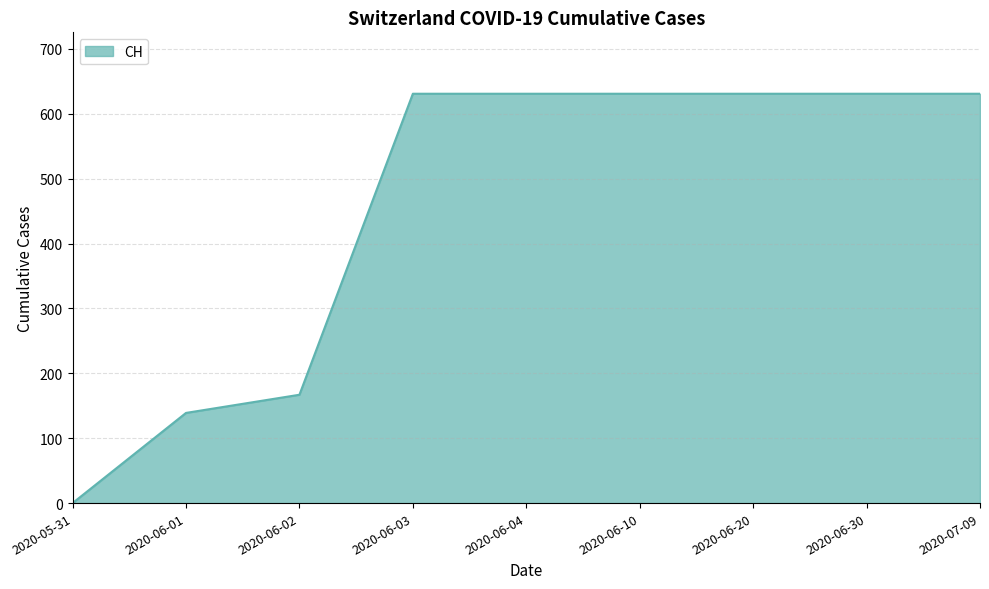

What is the maximum value shown in the chart?

631